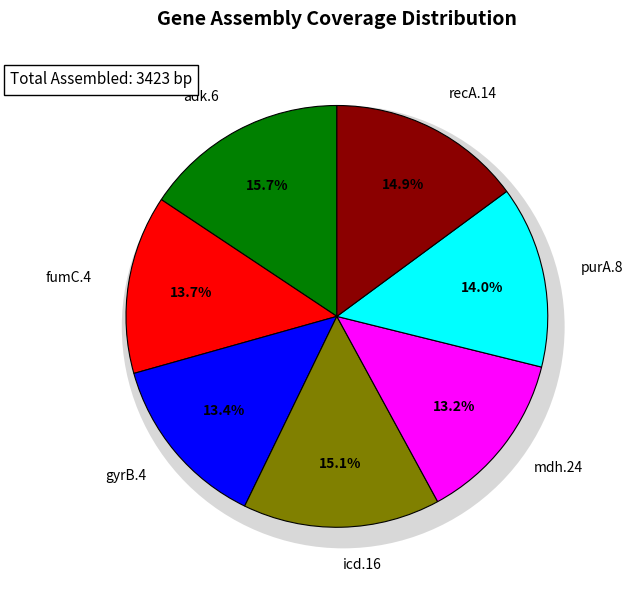

True or false: fumC.4 accounts for 14% of the total.

True